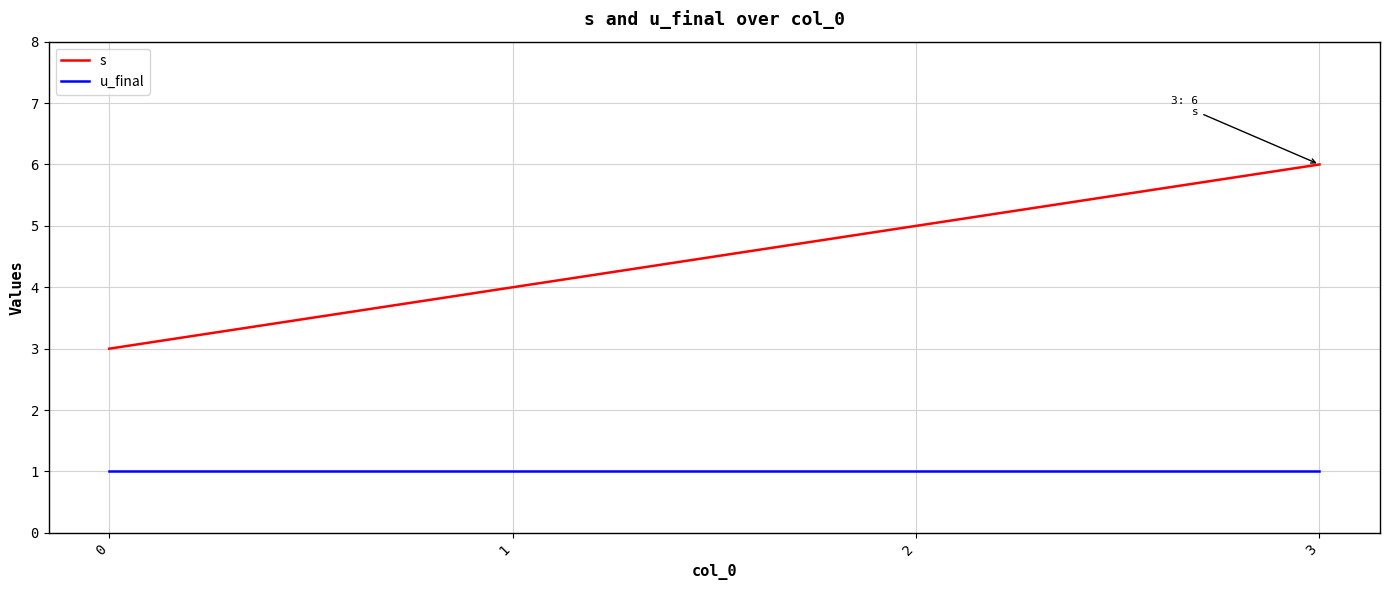

The value of s at 0 is 3. True or false?

True